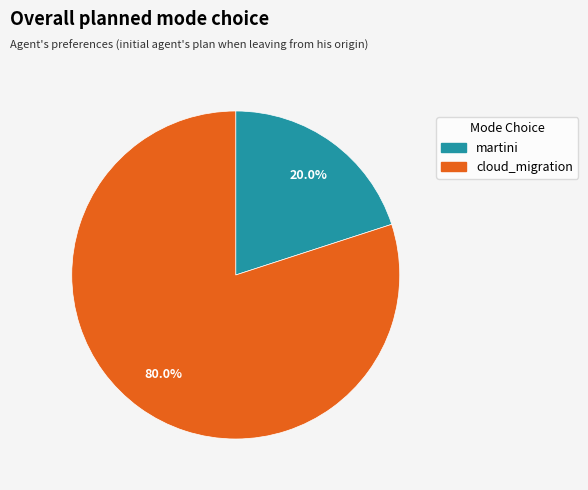

How many slices are in this pie chart?

2